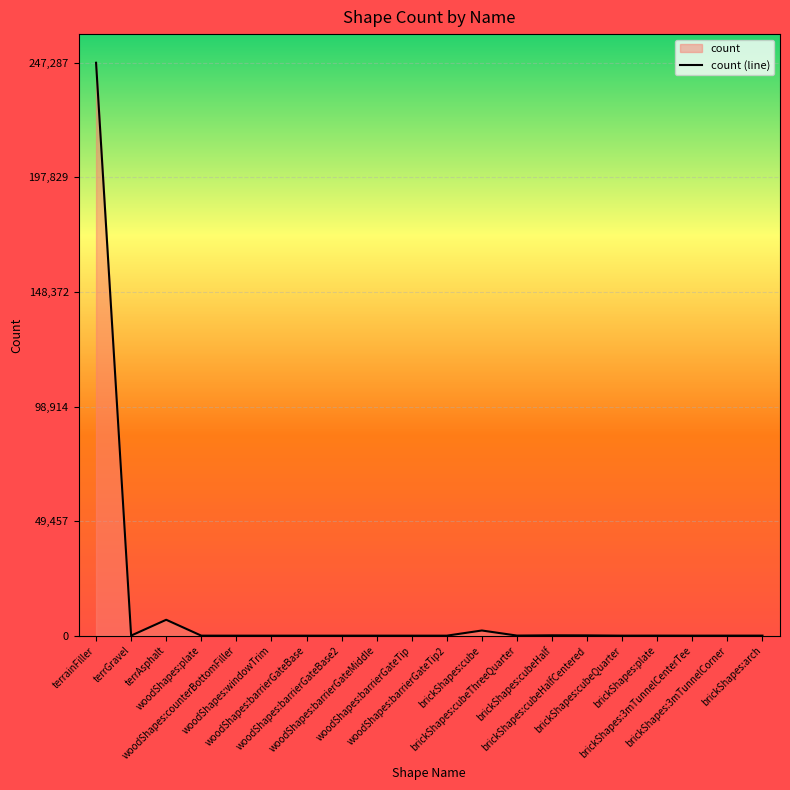

How many points are higher than both their immediate neighbors (excluding endpoints)?

6